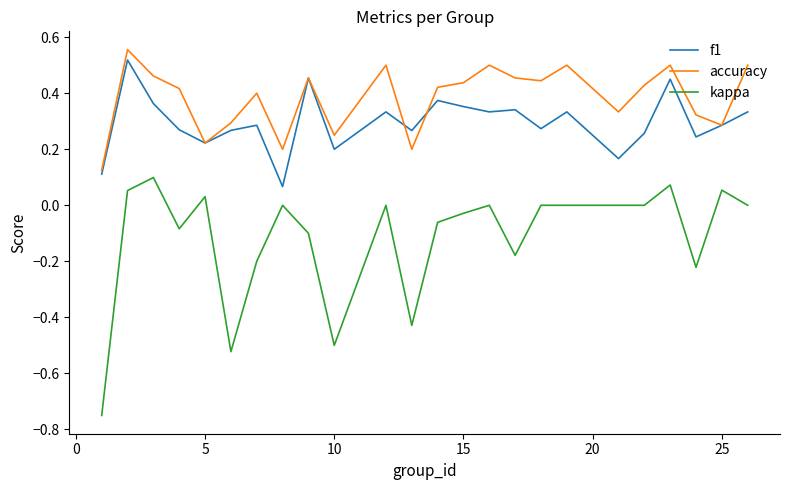

Which series has the largest range (max minus min)?

kappa